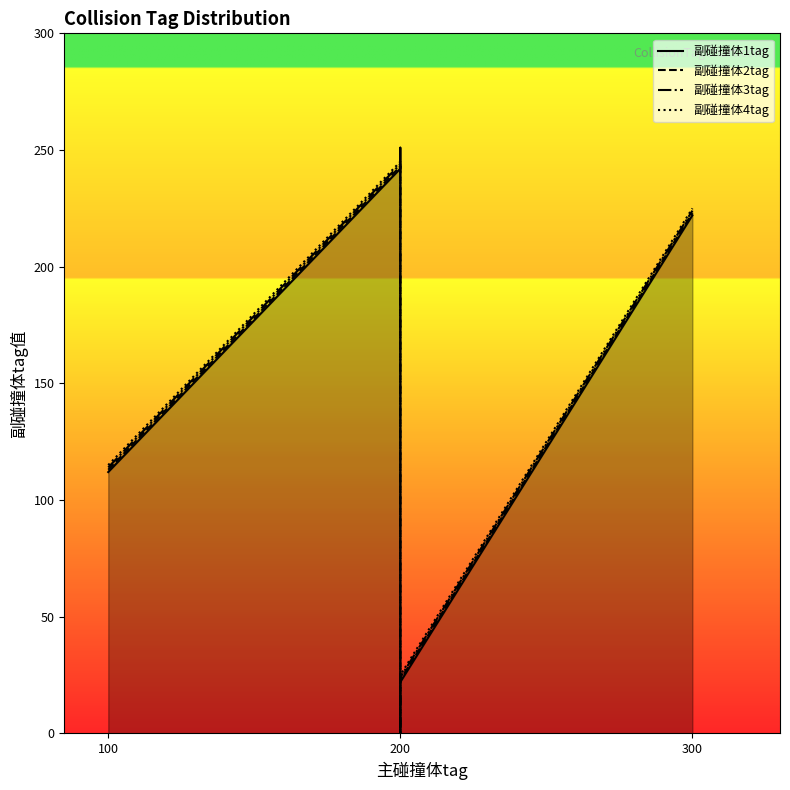

The value of 副碰撞体2tag at 200 is 243. True or false?

True